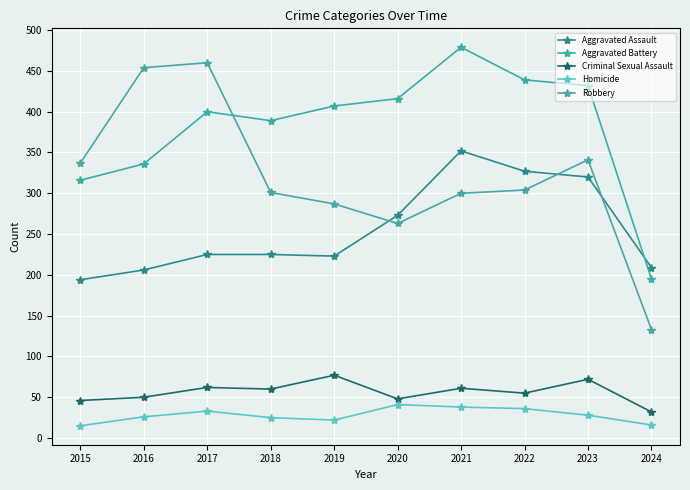

True or false: Criminal Sexual Assault and Homicide cross at least once.

False